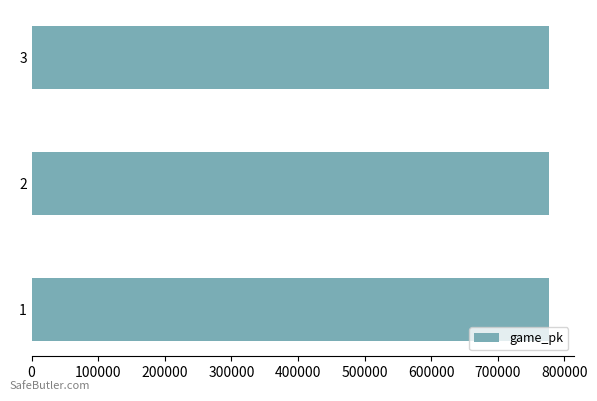

Is it true that the value at 2 is 776318?

True